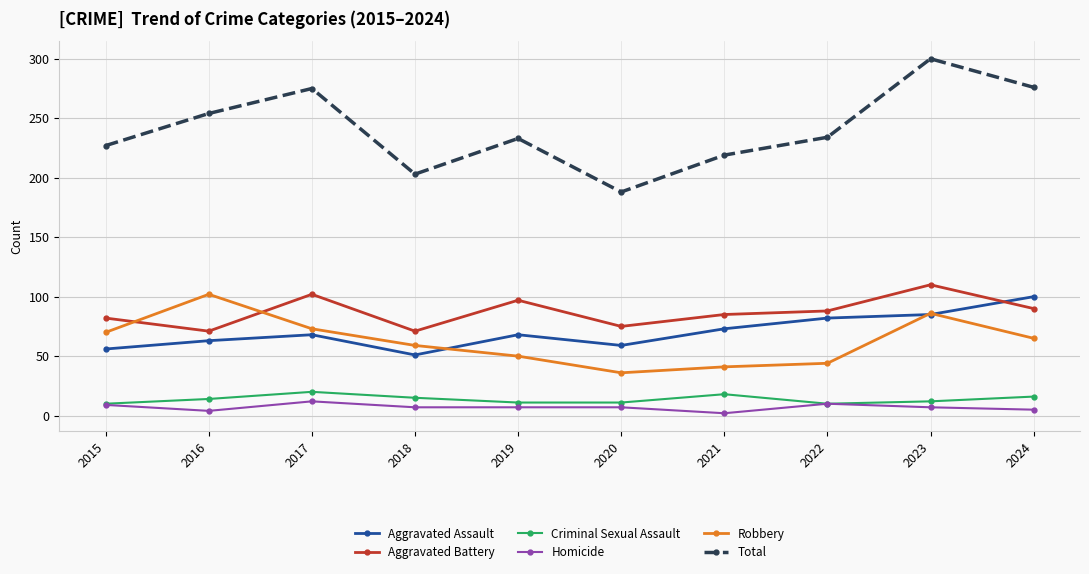

True or false: Homicide and Aggravated Battery cross at least once.

False